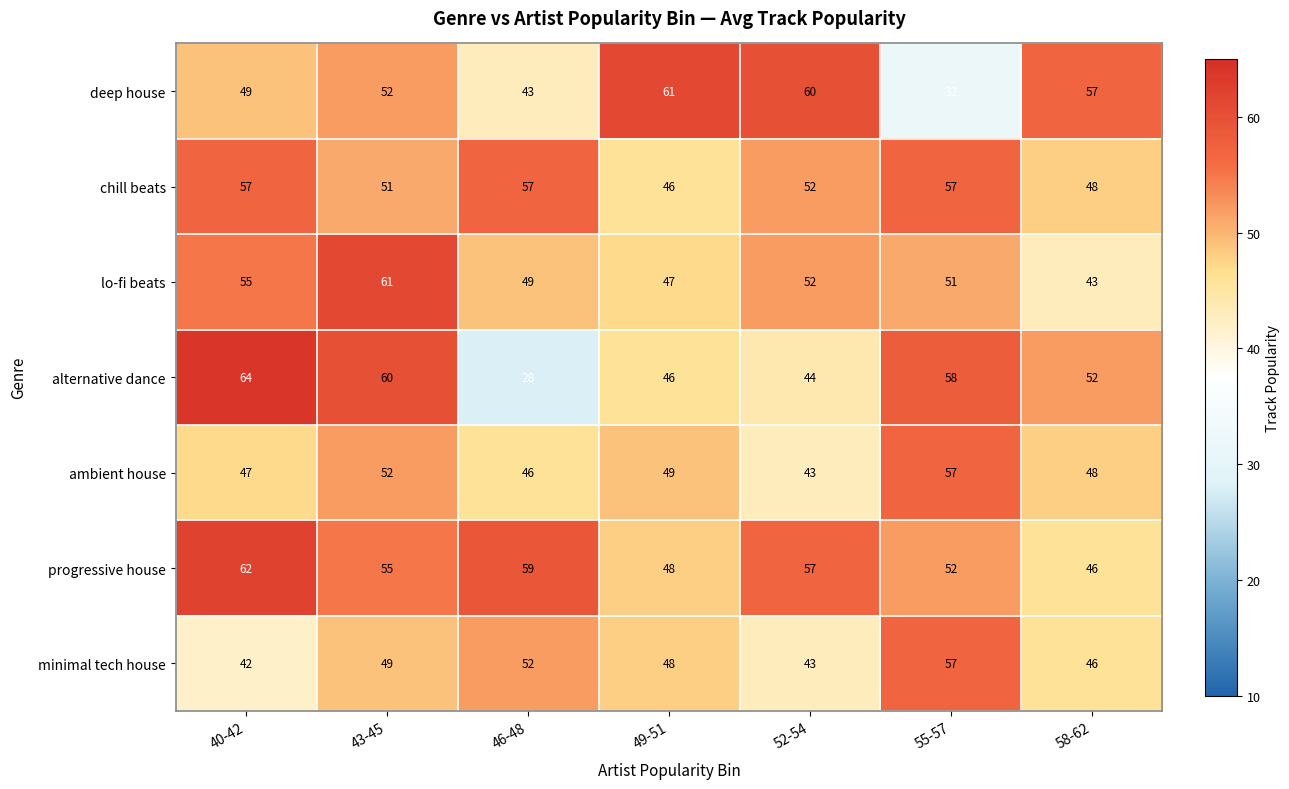

How many values in the ambient house series are below 48?

3